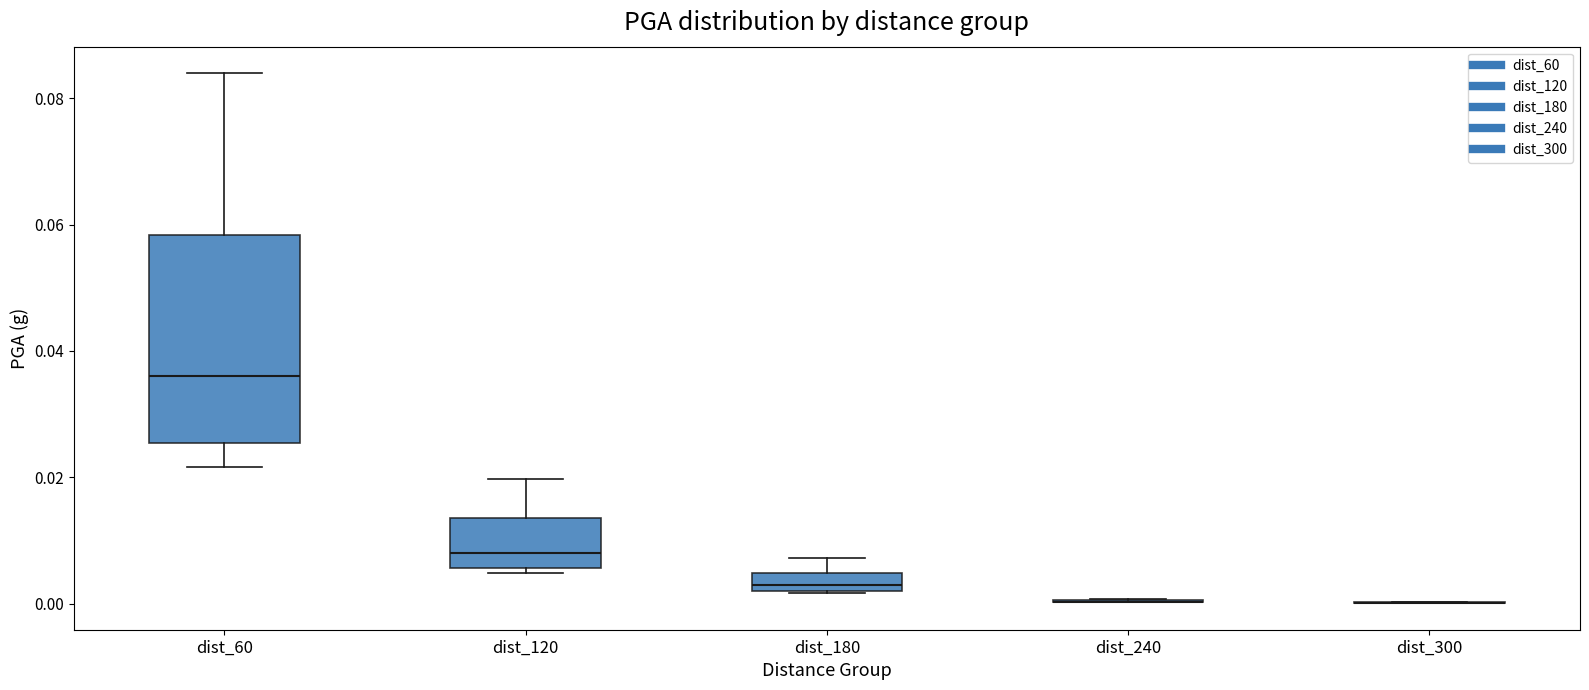

Comparing the boxes themselves (not the whiskers), which one is the tallest?

dist_60